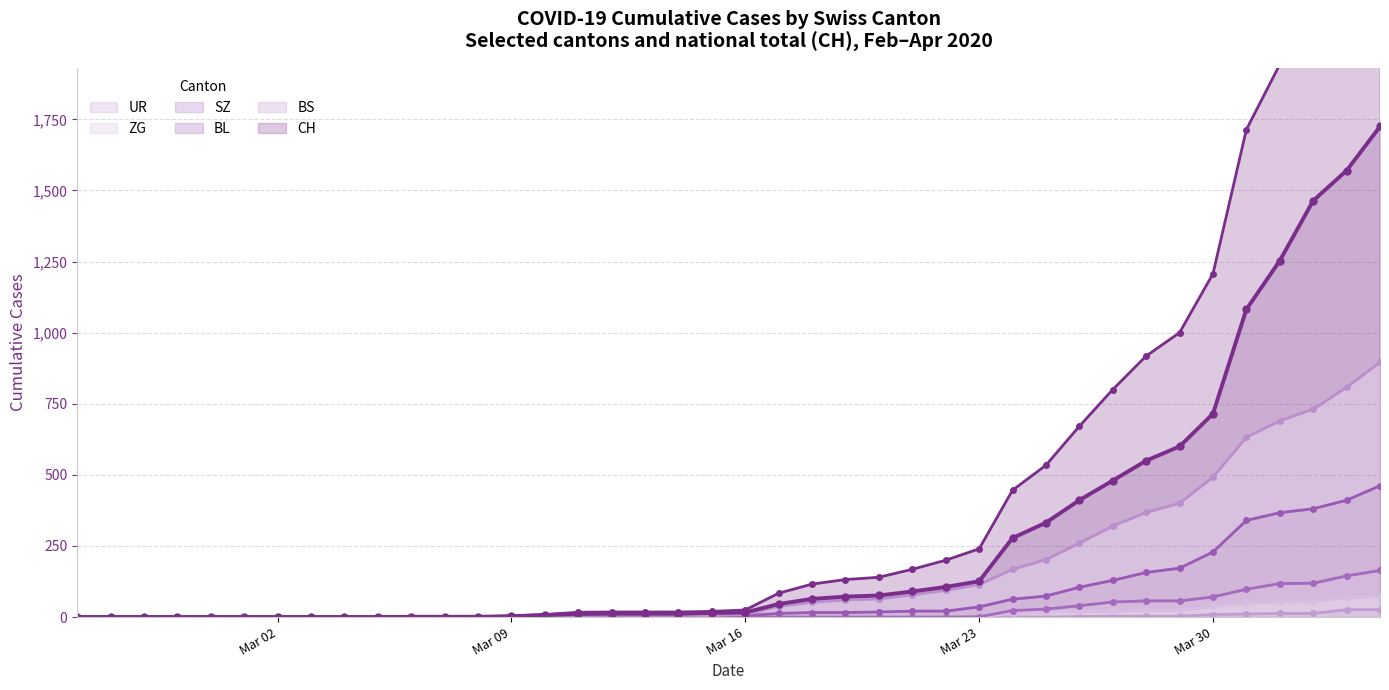

True or false: SZ and ZG intersect in this chart.

False